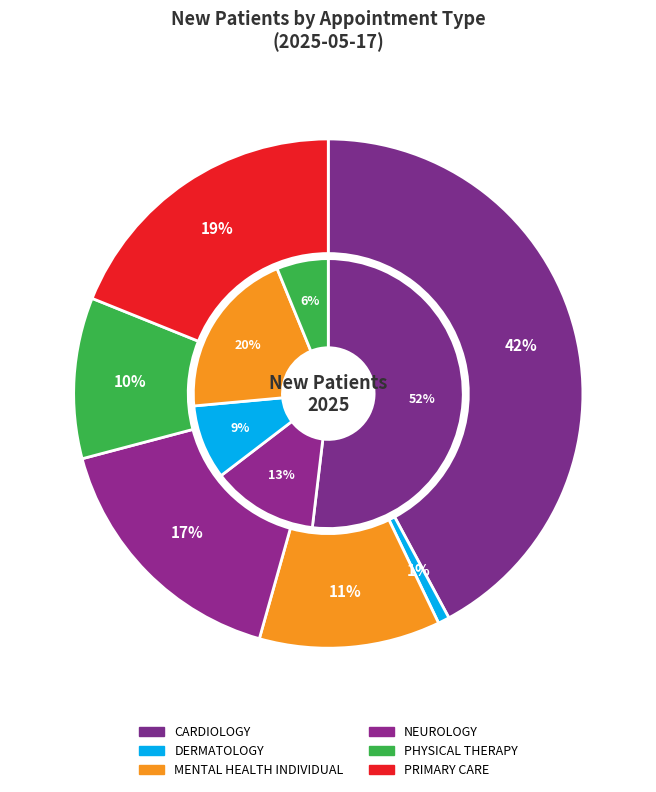

How much of the chart is everything except DERMATOLOGY?

99.3%